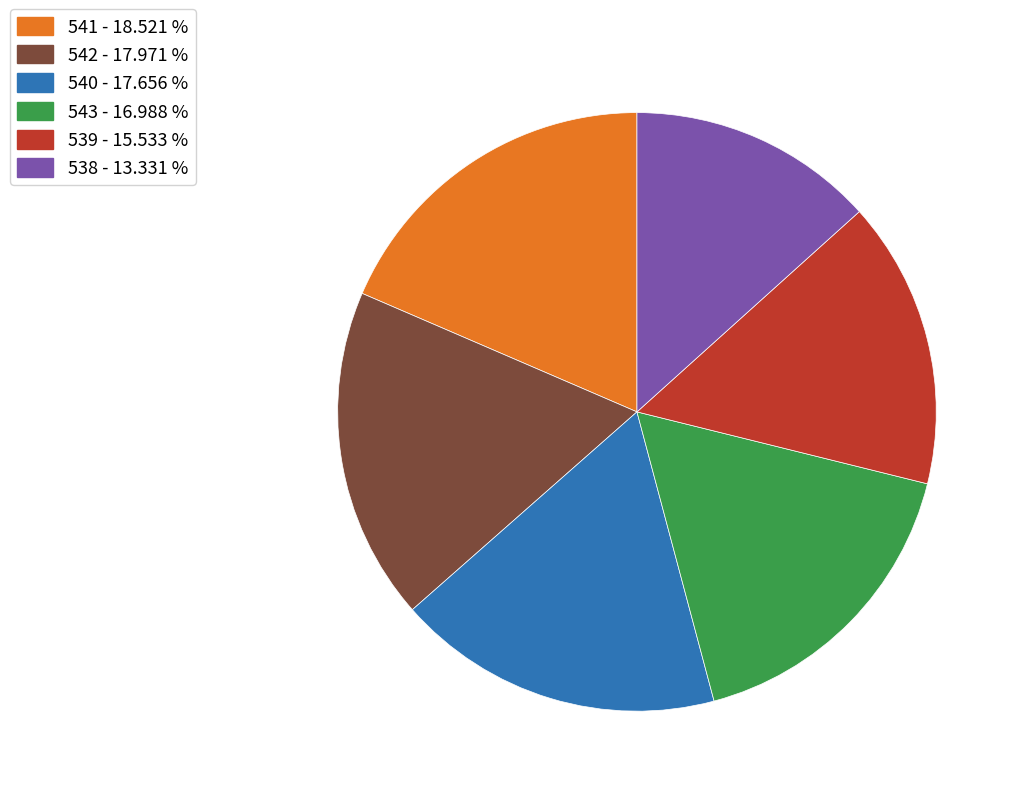

Does any single category account for the majority?

No